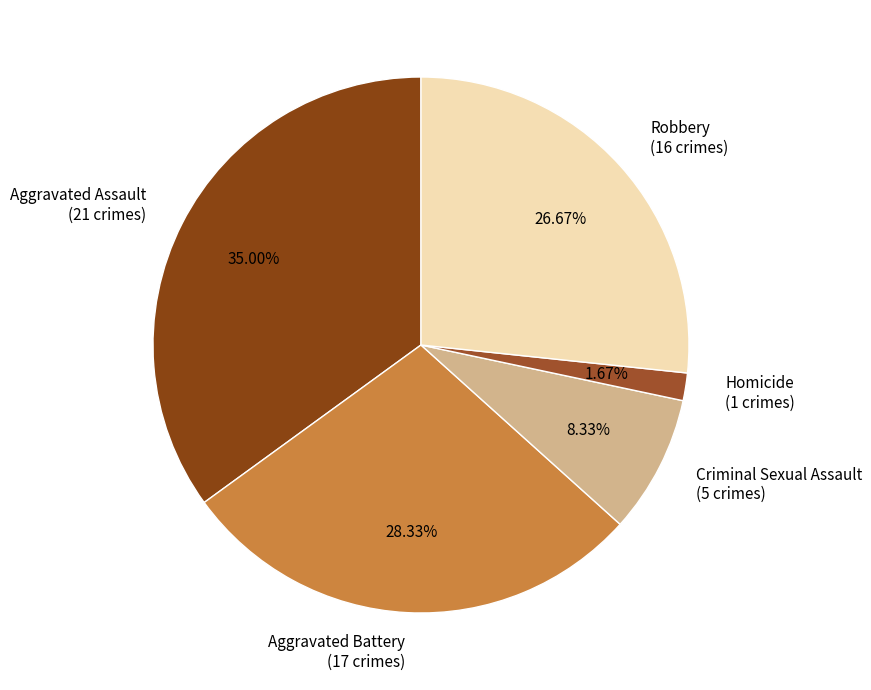

Is Robbery the majority of the pie?

No